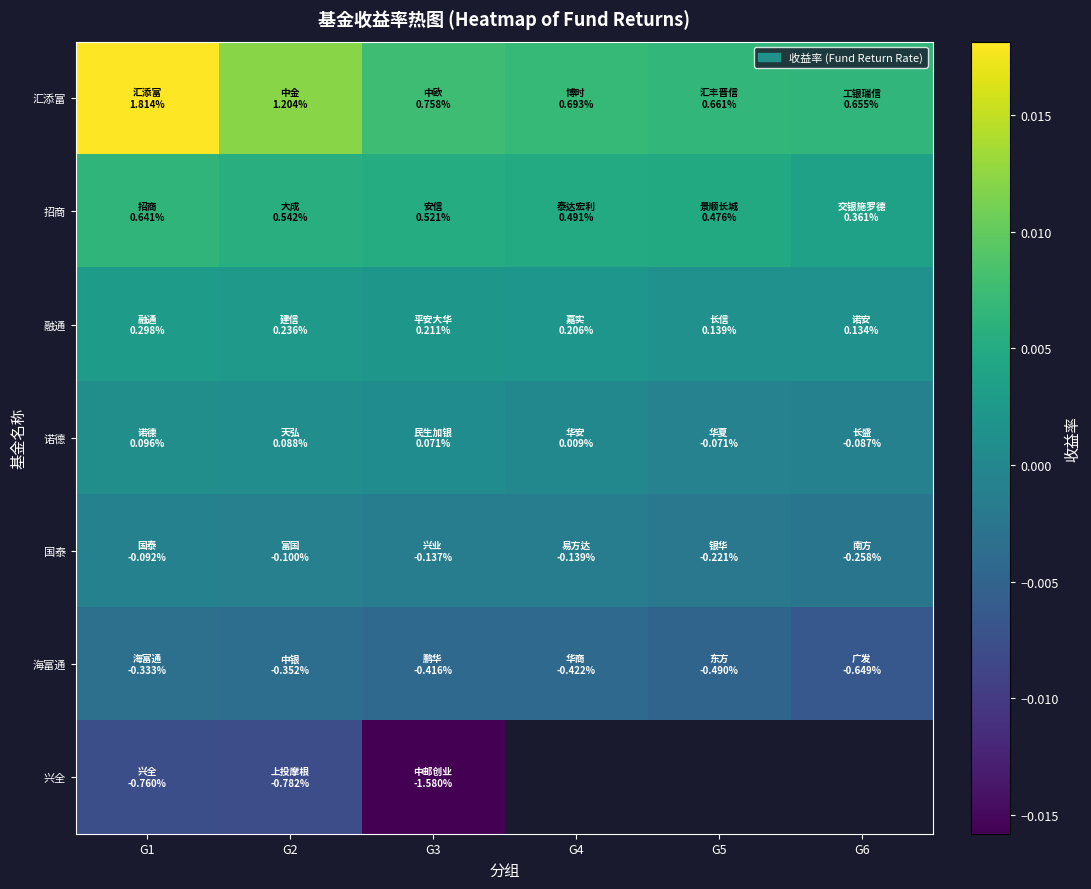

Which series has the widest spread of values?

汇添富